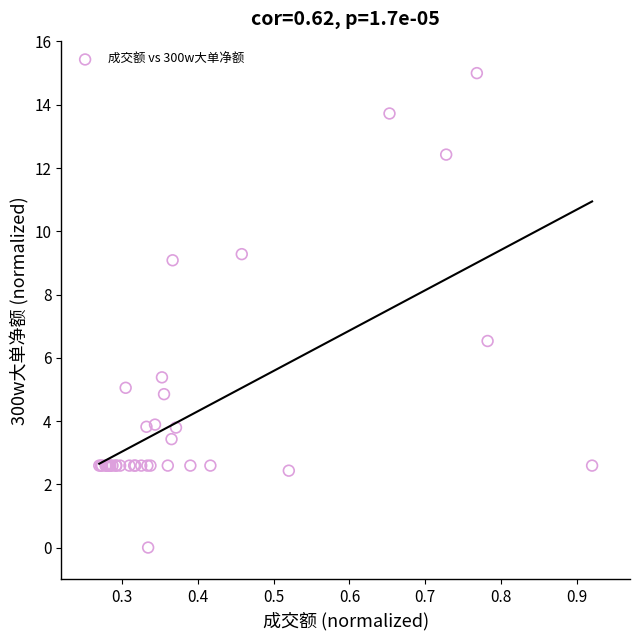

What Y value in the scatter plot is closest to 7?

6.5